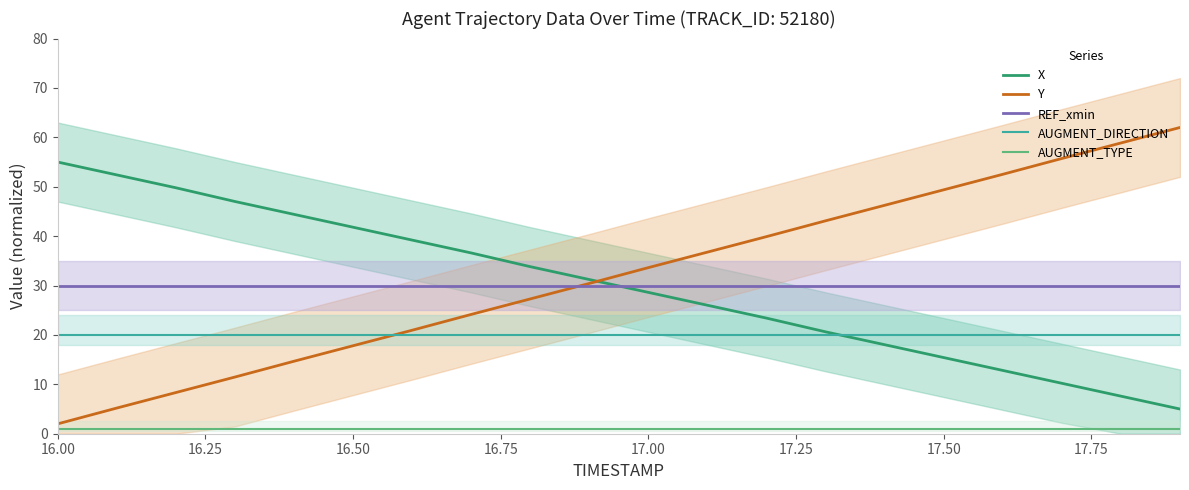

What is the value of the REF_xmin point at the 10th from the left?

30.0